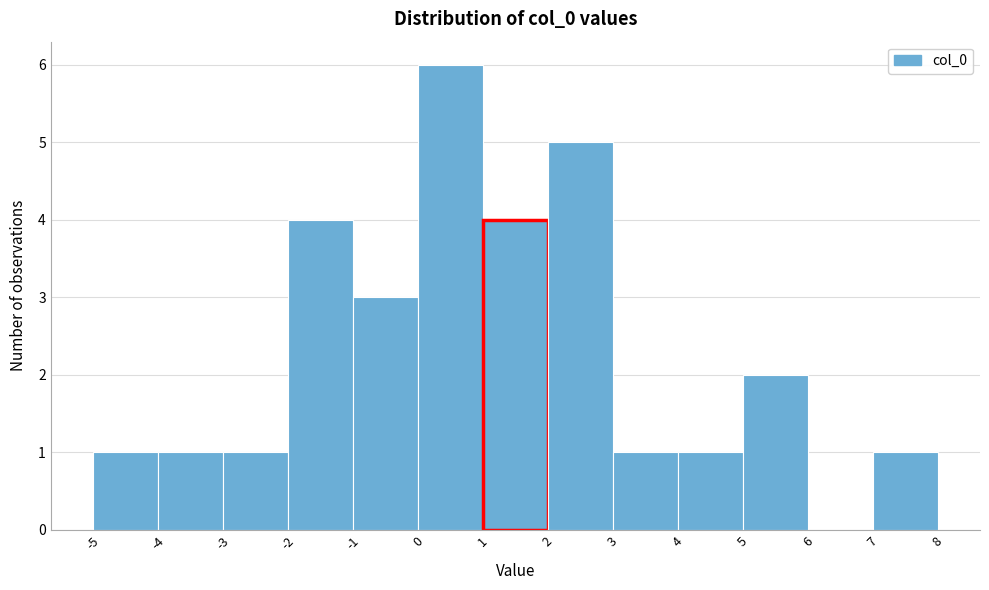

Reading left to right, list every bar in this chart as the range it spans on the x-axis followed by its height. The values are not printed on the chart, so give them approximately, as read against the axis.

-5 to -4: 1
-4 to -3: 1
-3 to -2: 1
-2 to -1: 4
-1 to 0: 3
0 to 1: 6
1 to 2: 4
2 to 3: 5
3 to 4: 1
4 to 5: 1
5 to 6: 2
6 to 7: 0
7 to 8: 1